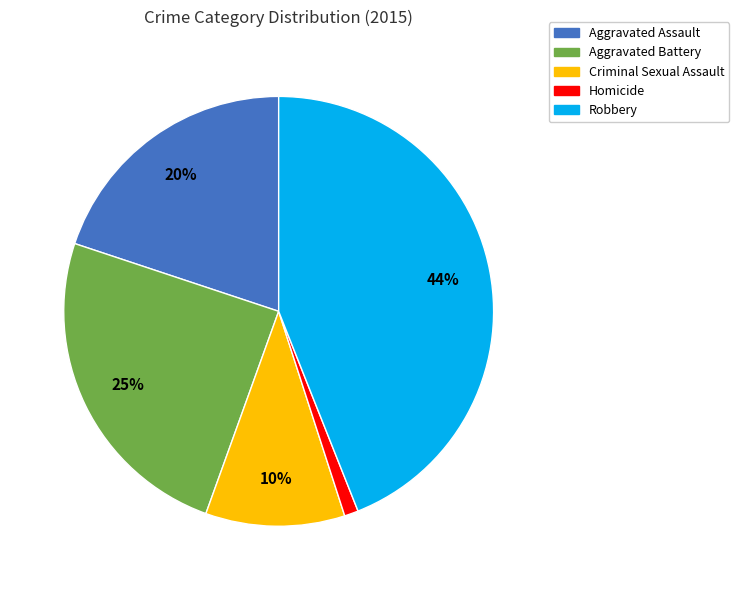

Rank the categories by value from lowest to highest.

Homicide, Criminal Sexual Assault, Aggravated Assault, Aggravated Battery, Robbery